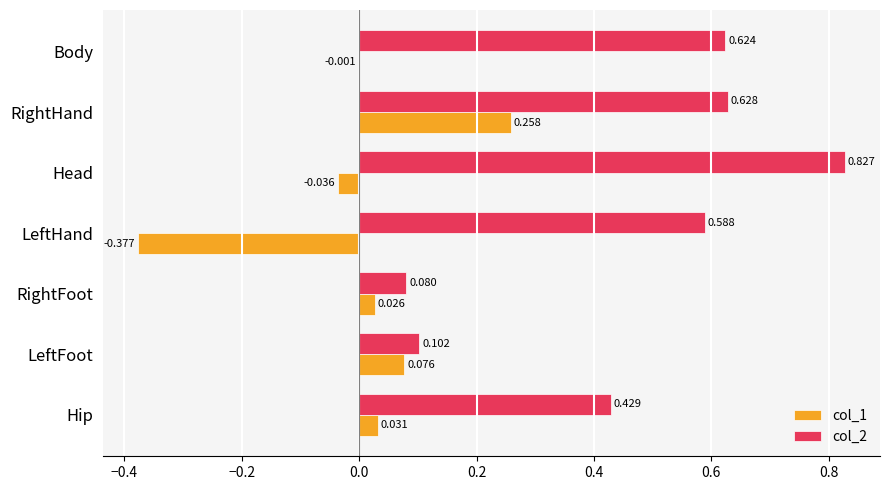

At which category is the sum across all series the highest?

RightHand